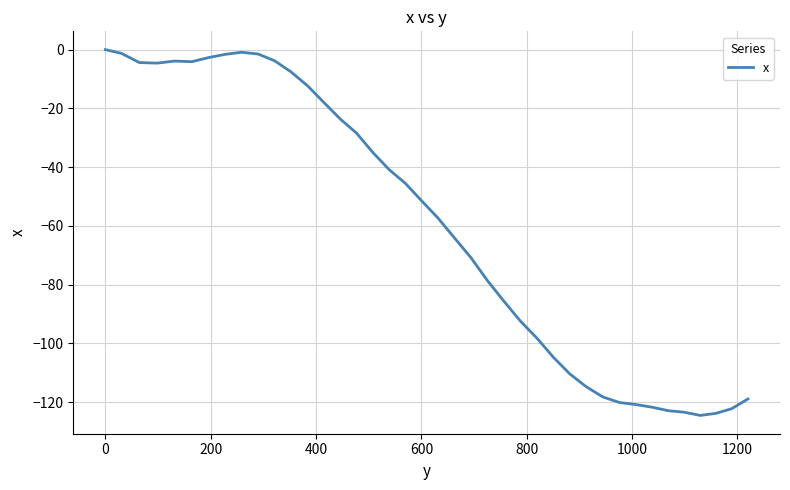

What is the smallest value displayed?

-124.5